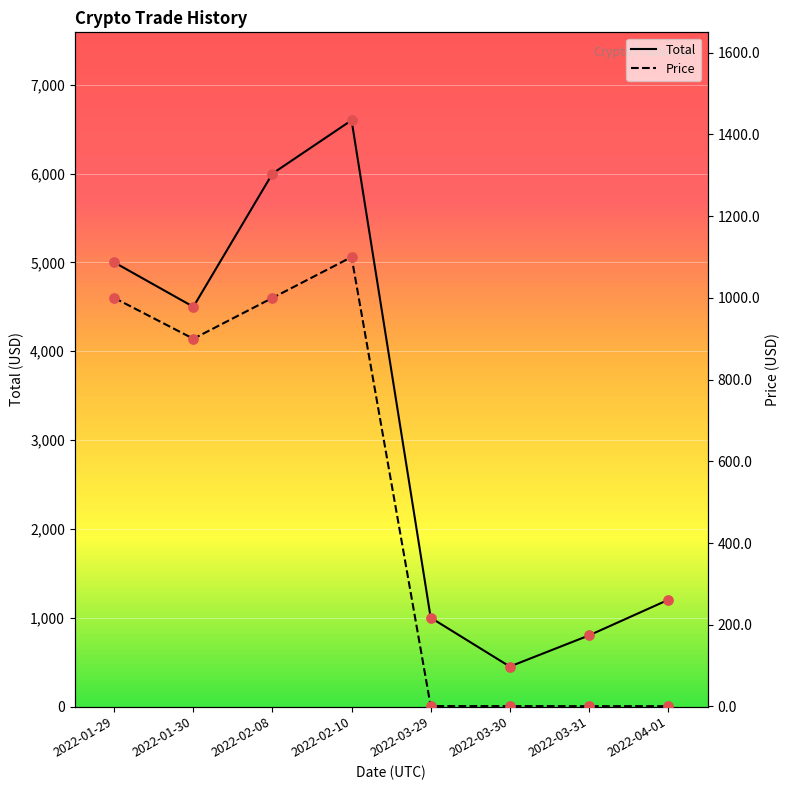

What are all the series names shown in the legend?

Total, Price